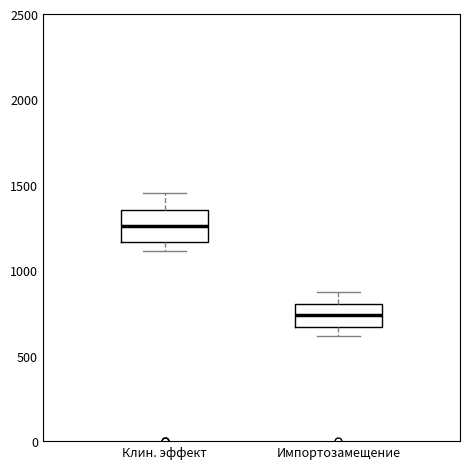

Reading left to right, transcribe this box plot: for each box, give where its median line is, the range the box spans, and where its two whiskers end, as read against the y-axis. The values are not printed on the chart, so give them approximately, as read against the axis.

Клин. эффект: median 1250, box 1150 to 1350, whiskers 1100 to 1450
Импортозамещение: median 750, box 650 to 800, whiskers 600 to 850